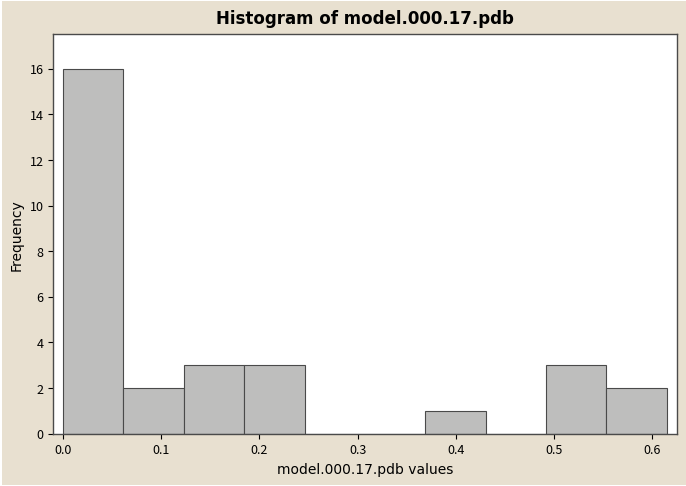

Reading left to right, list every bar in this chart as the range it spans on the x-axis followed by its height. Neither the bar edges nor the heights are printed on the chart, so give them approximately, as read against the axes.

0.00 to 0.06: 16
0.06 to 0.12: 2
0.12 to 0.18: 3
0.18 to 0.25: 3
0.25 to 0.31: 0
0.31 to 0.37: 0
0.37 to 0.43: 1
0.43 to 0.49: 0
0.49 to 0.55: 3
0.55 to 0.62: 2